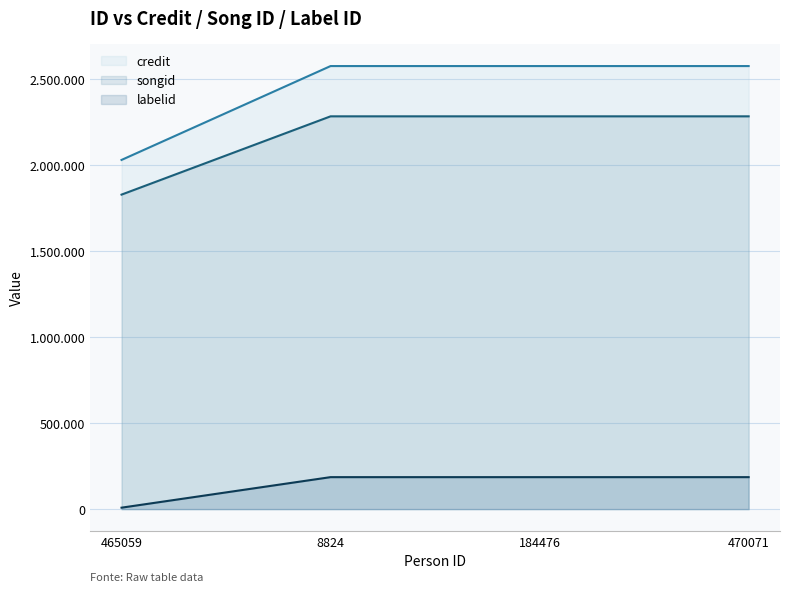

Reading right to left, list all the values displayed in this chart.

credit: 2575799	2575799	2575799	2030024
songid: 2283540	2283540	2283540	1828404
labelid: 185869	185869	185869	8356